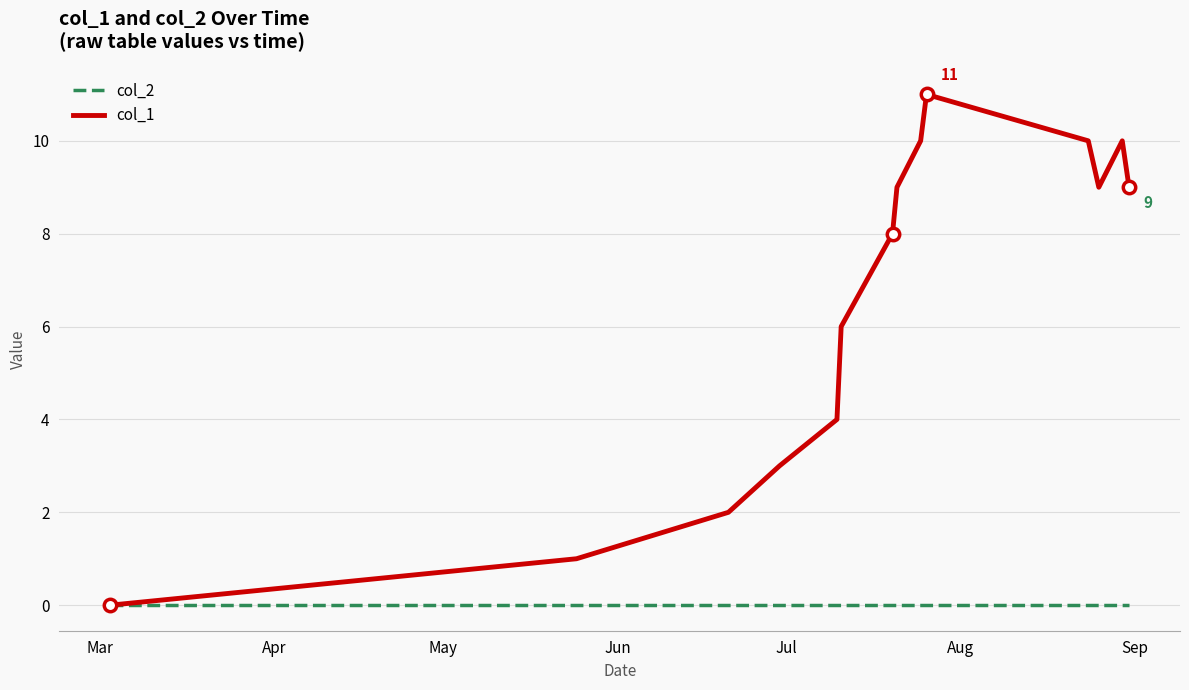

List the series in order of their peak value, lowest first.

col_2, col_1